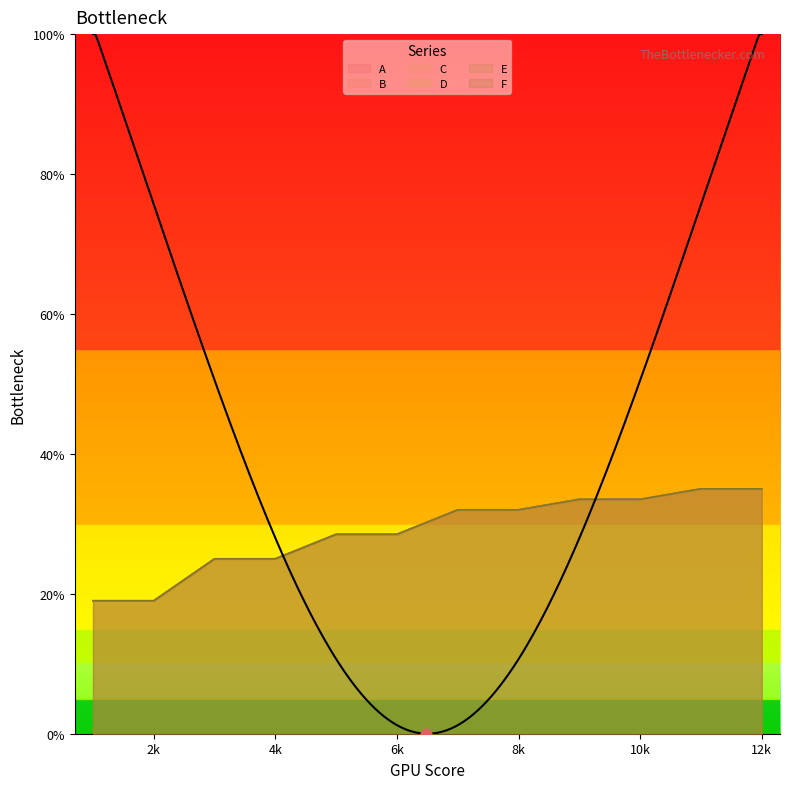

Which series has the widest spread of Y values?

A